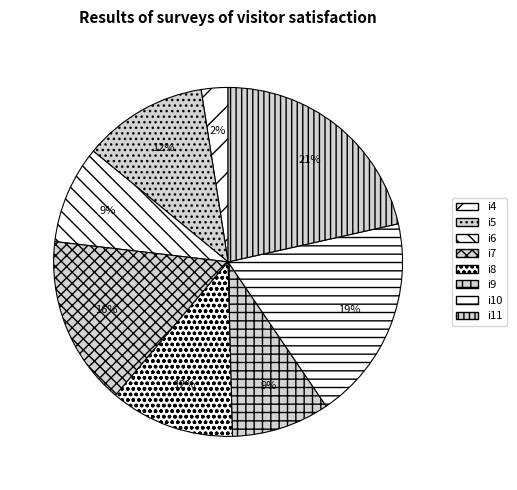

The i10 slice represents 19% of the pie. True or false?

True